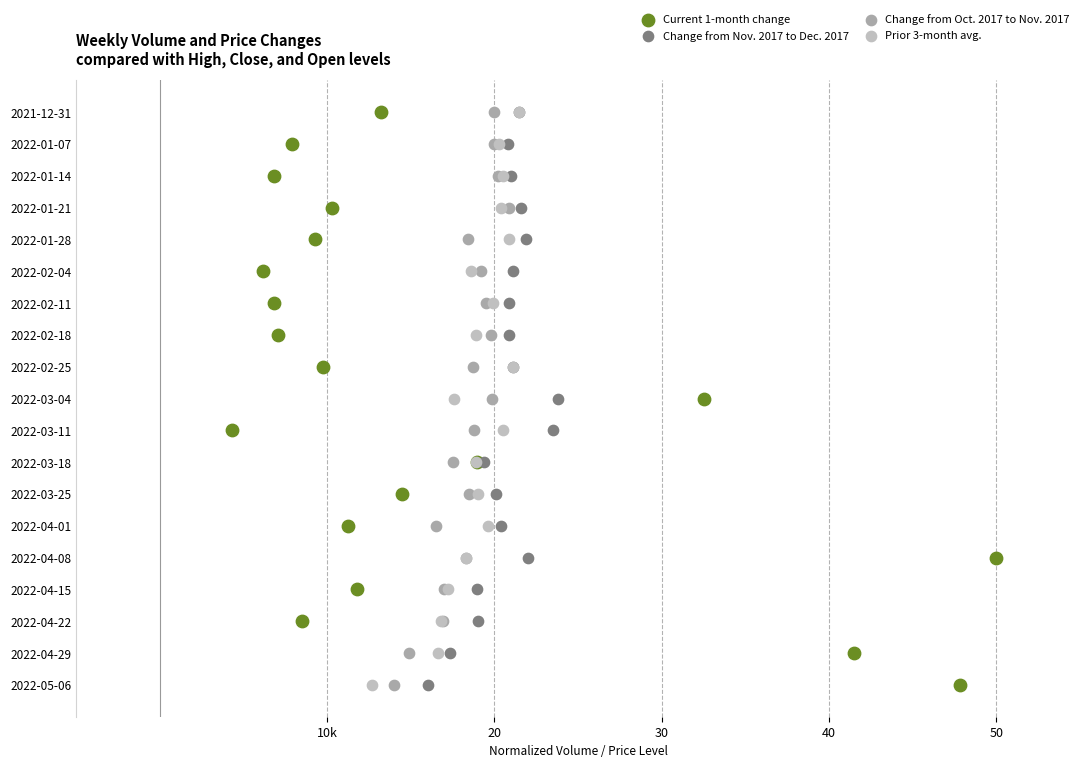

Which series contains the highest Y value?

Current 1-month change